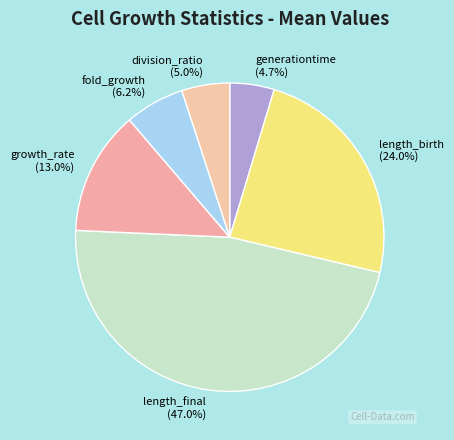

Which slice is the largest?

length_final